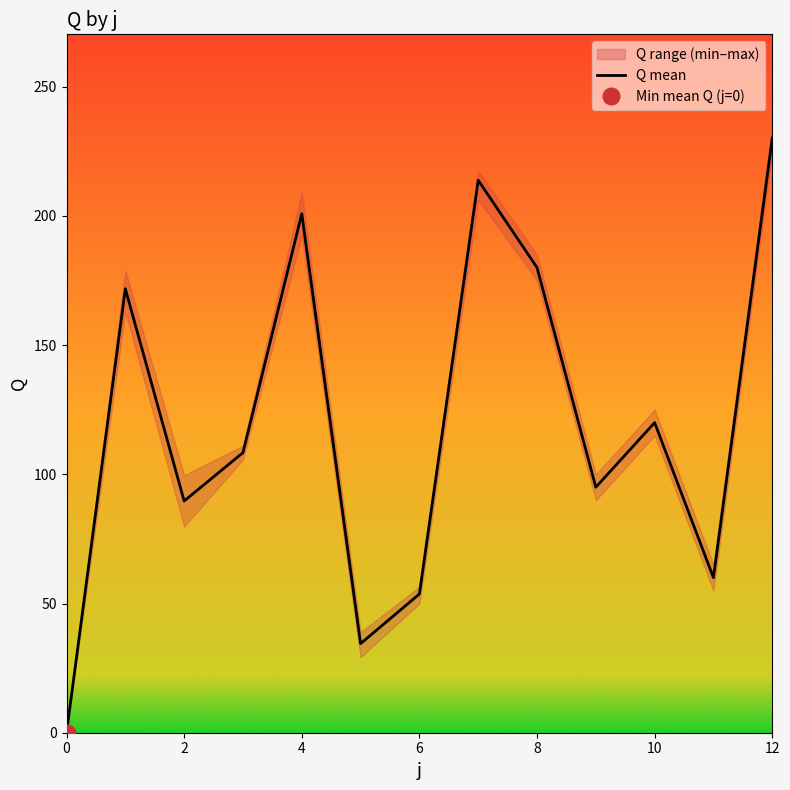

True or false: the data has more than 0 interior local peaks.

True